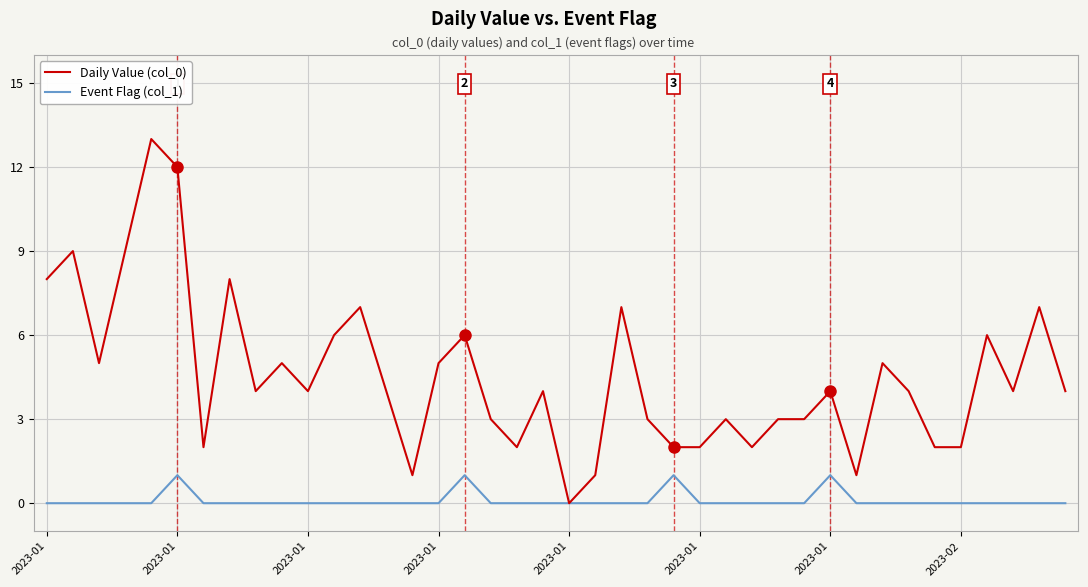

Reading right to left, list all the values displayed in this chart.

Daily Value (col_0): 4	7	4	6	2	2	4	5	1	4	3	3	2	3	2	2	3	7	1	0	4	2	3	6	5	1	4	7	6	4	5	4	8	2	12	13	9	5	9	8
Event Flag (col_1): 0	0	0	0	0	0	0	0	0	1	0	0	0	0	0	1	0	0	0	0	0	0	0	1	0	0	0	0	0	0	0	0	0	0	1	0	0	0	0	0